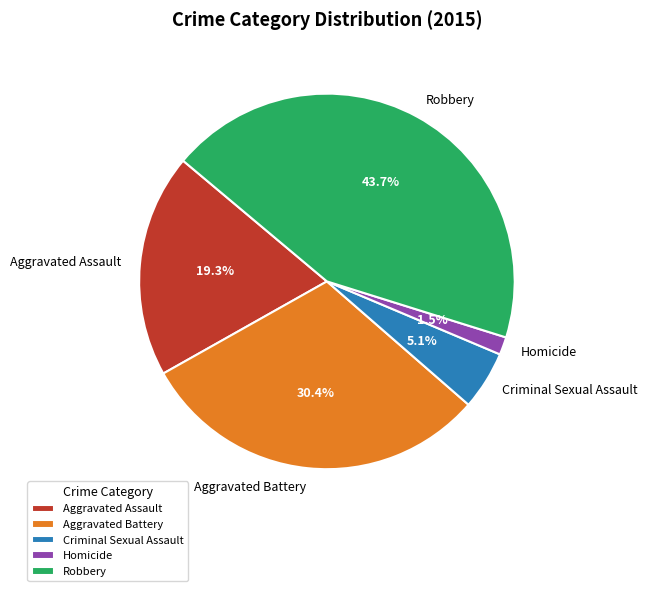

Rank the categories by value from lowest to highest.

Homicide, Criminal Sexual Assault, Aggravated Assault, Aggravated Battery, Robbery